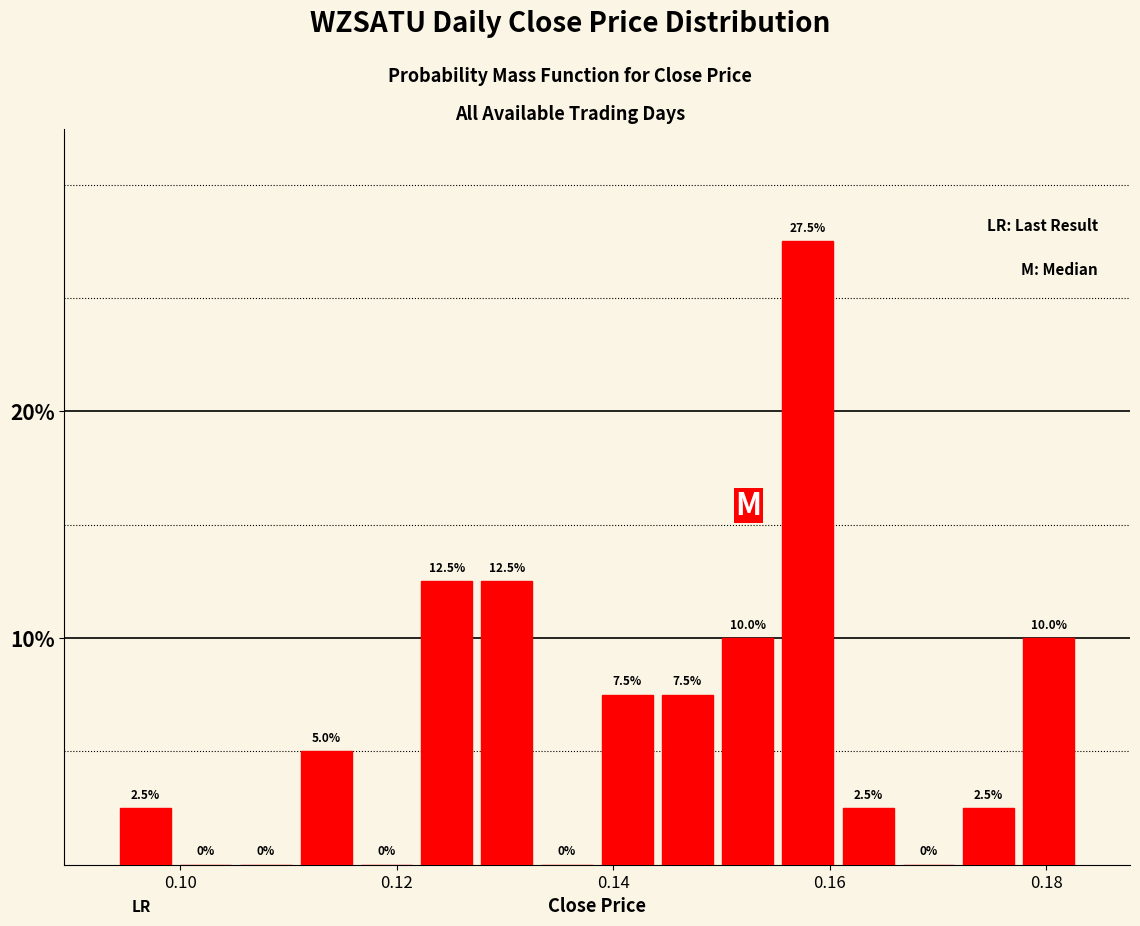

Read against the x-axis, roughly where is the centre of the tallest bar?

0.158